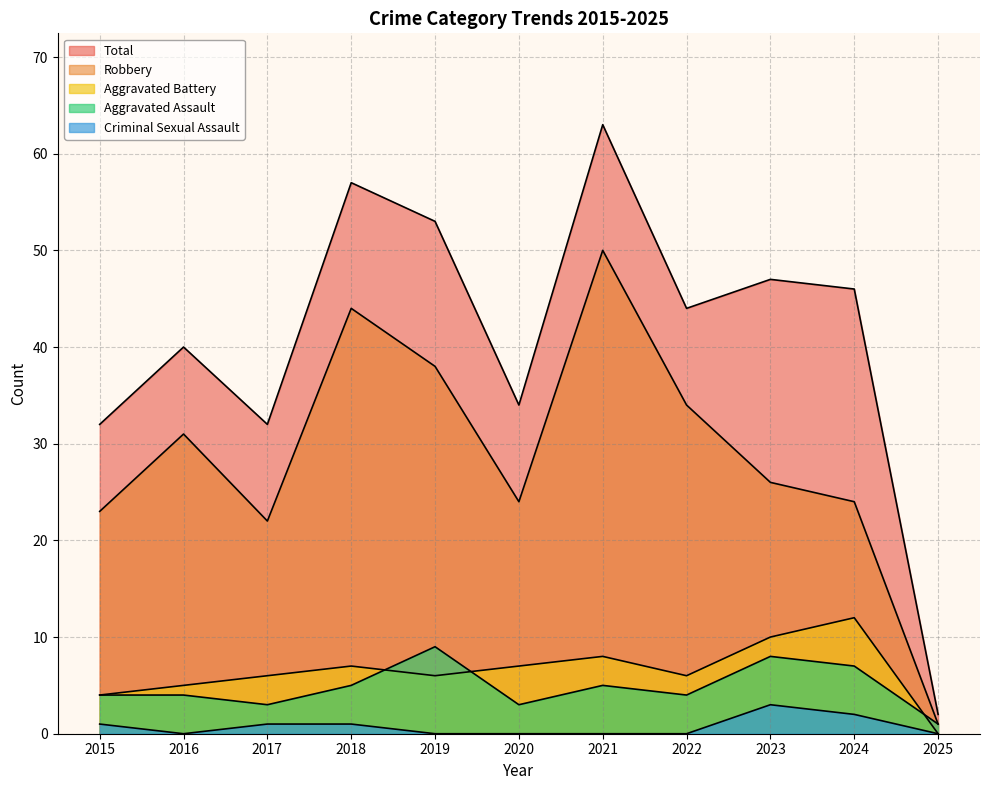

Where do Aggravated Battery and Aggravated Assault first cross each other?

2018 and 2019